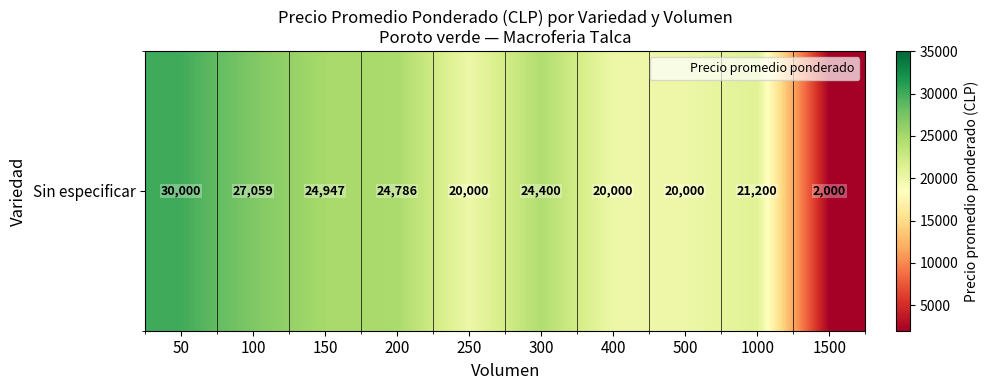

Approximately how many times larger is the value at 250 compared to 300?

0.8